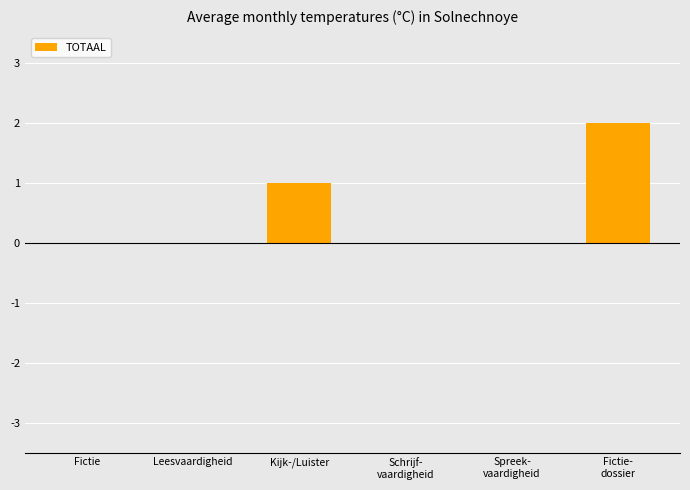

The value at Leesvaardigheid is 1. True or false?

False